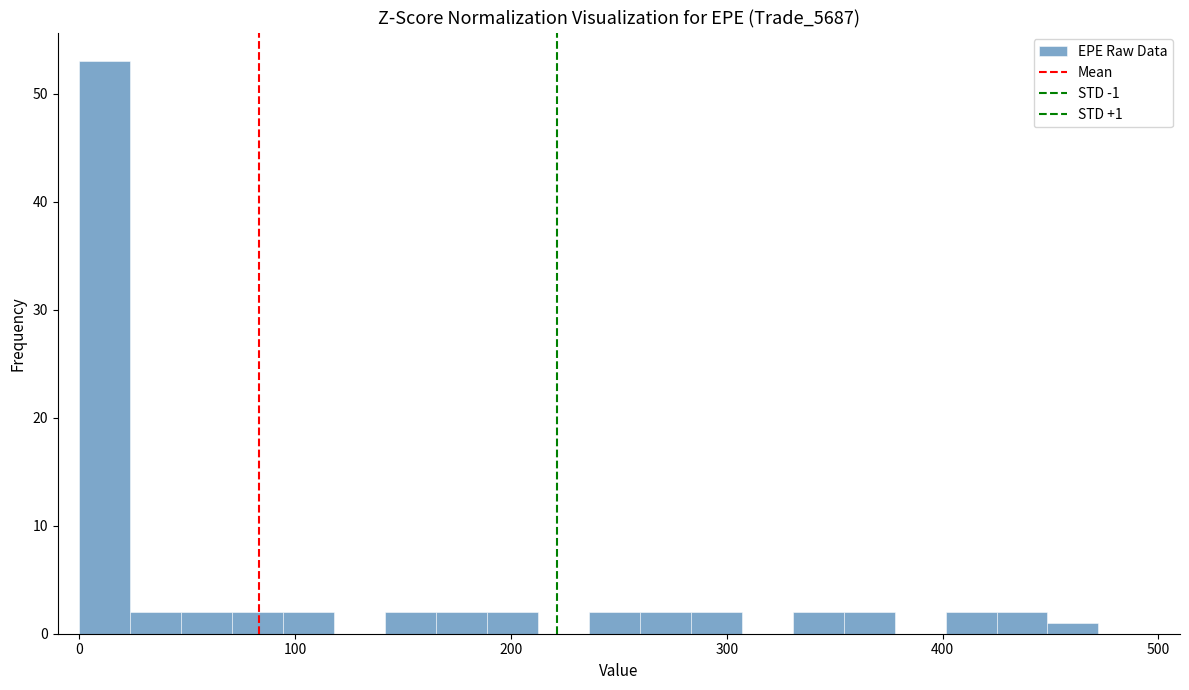

Read against the x-axis, roughly where is the centre of the tallest bar?

10